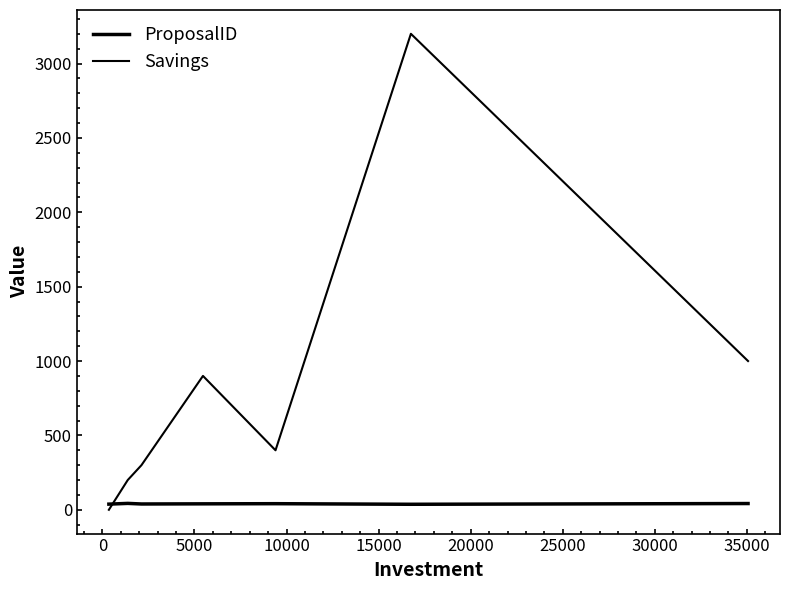

True or false: Savings and ProposalID intersect in this chart.

True